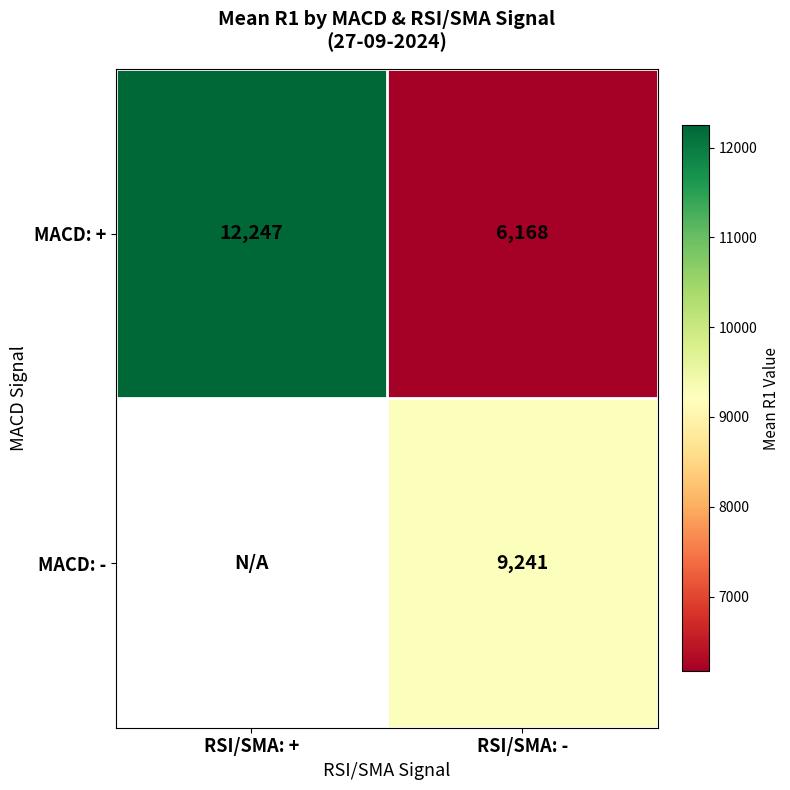

At which label does MACD: + reach its minimum?

RSI/SMA: -